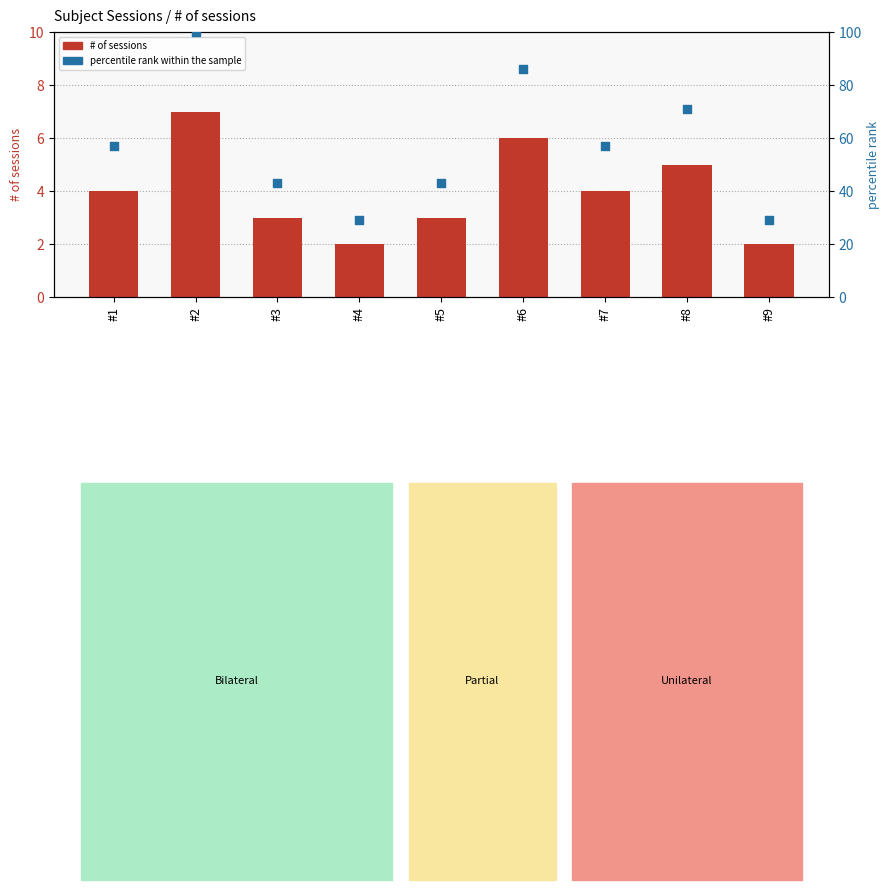

What is the total value across all series at #4?

31